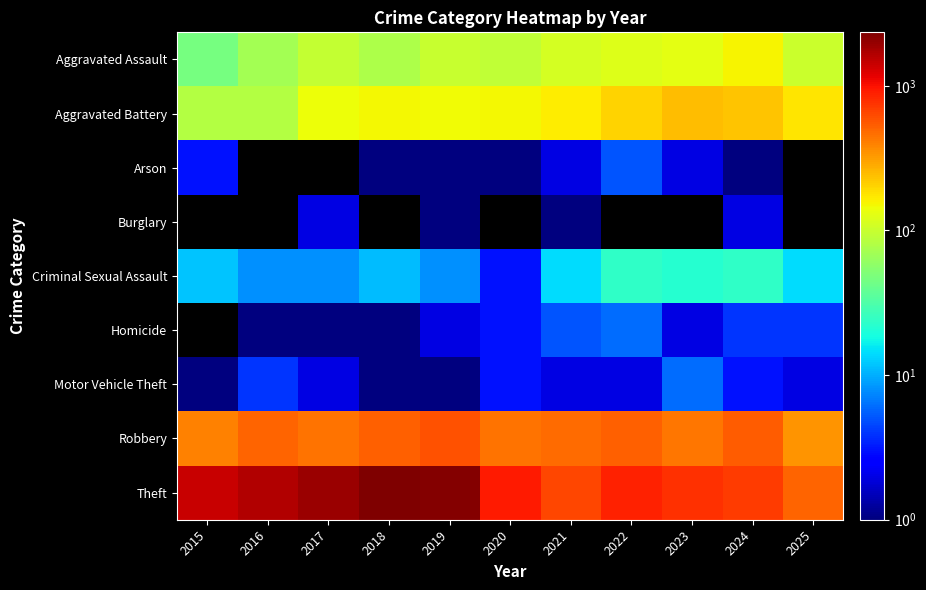

At which category does the chart reach its minimum across all series?

2018